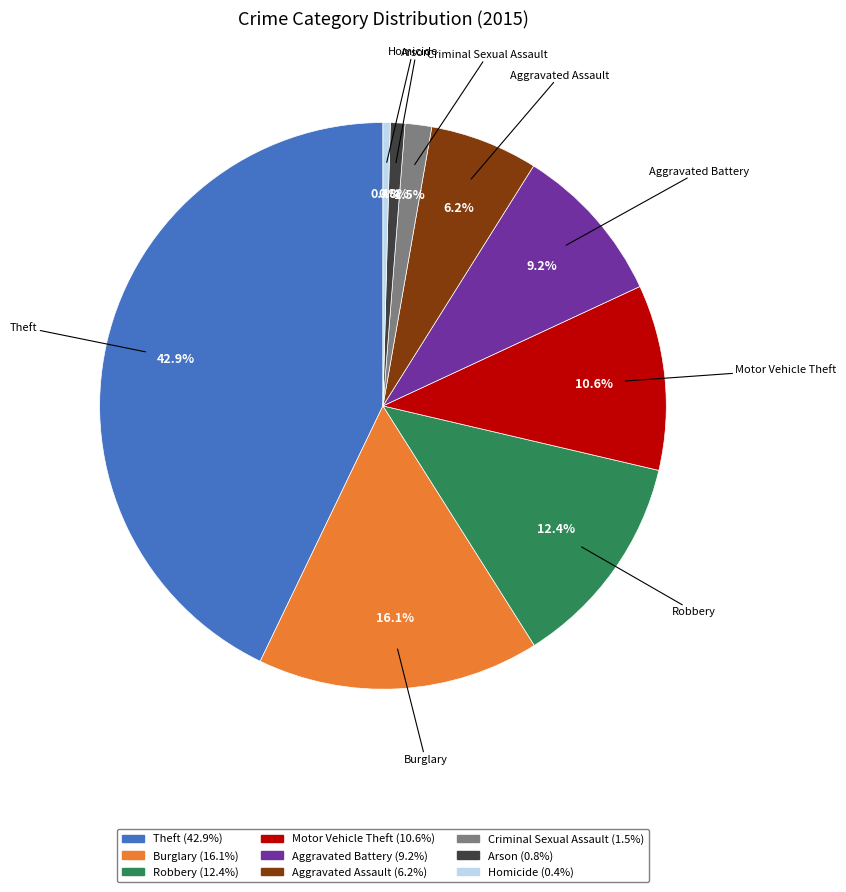

Is the sum of Motor Vehicle Theft and Homicide greater than half?

No